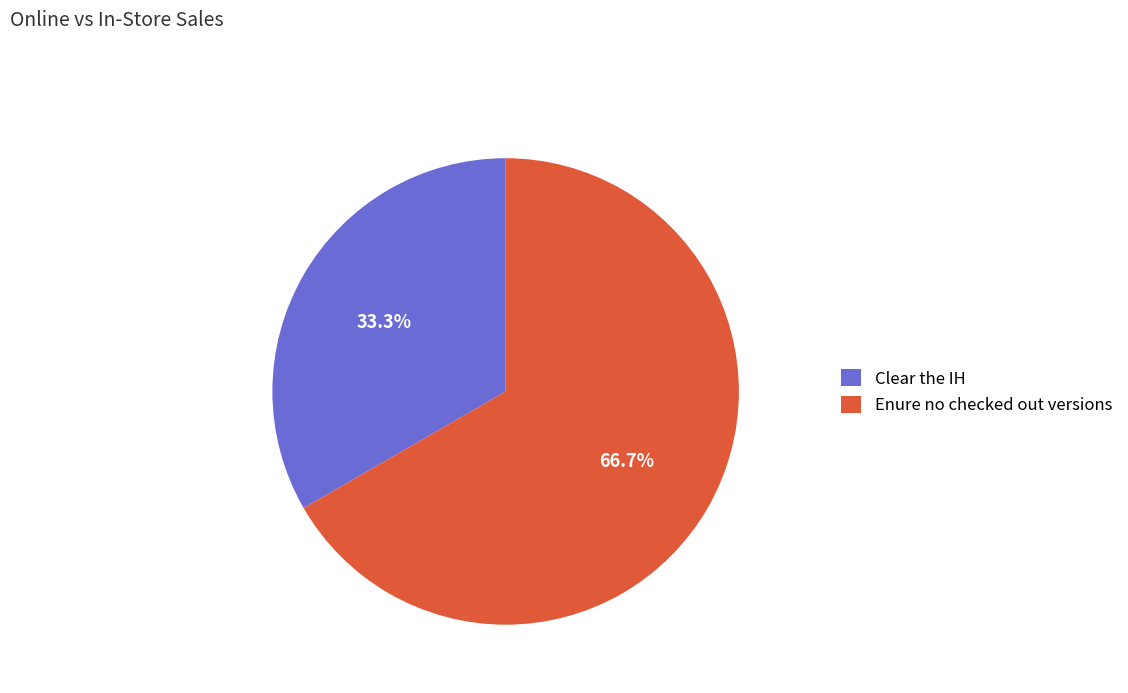

What percentage is the Enure no checked out versions slice, to the nearest percent?

67%